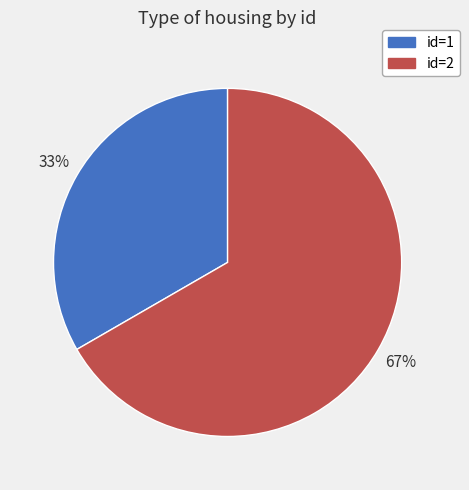

To the nearest percent, what portion does id=1 represent?

33%